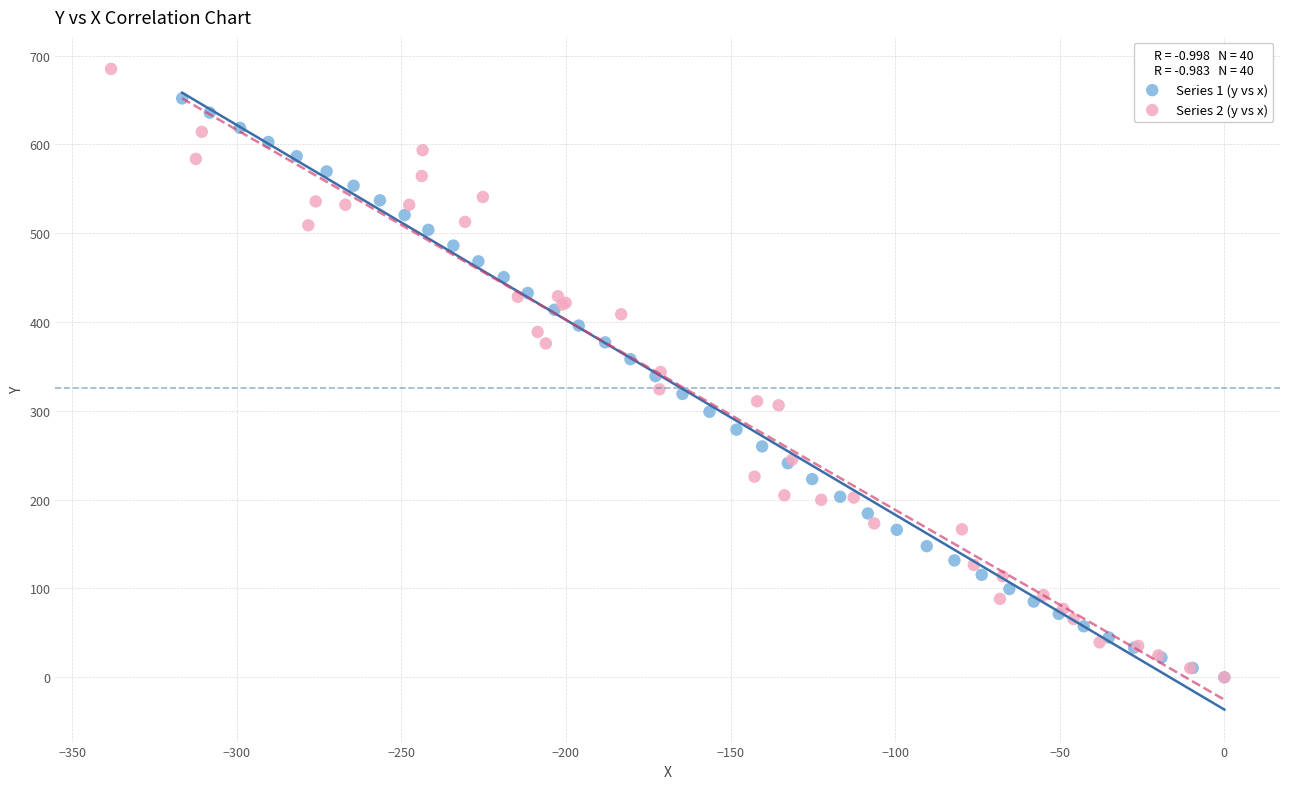

Which series reaches the maximum Y coordinate?

Series 2 (y vs x)